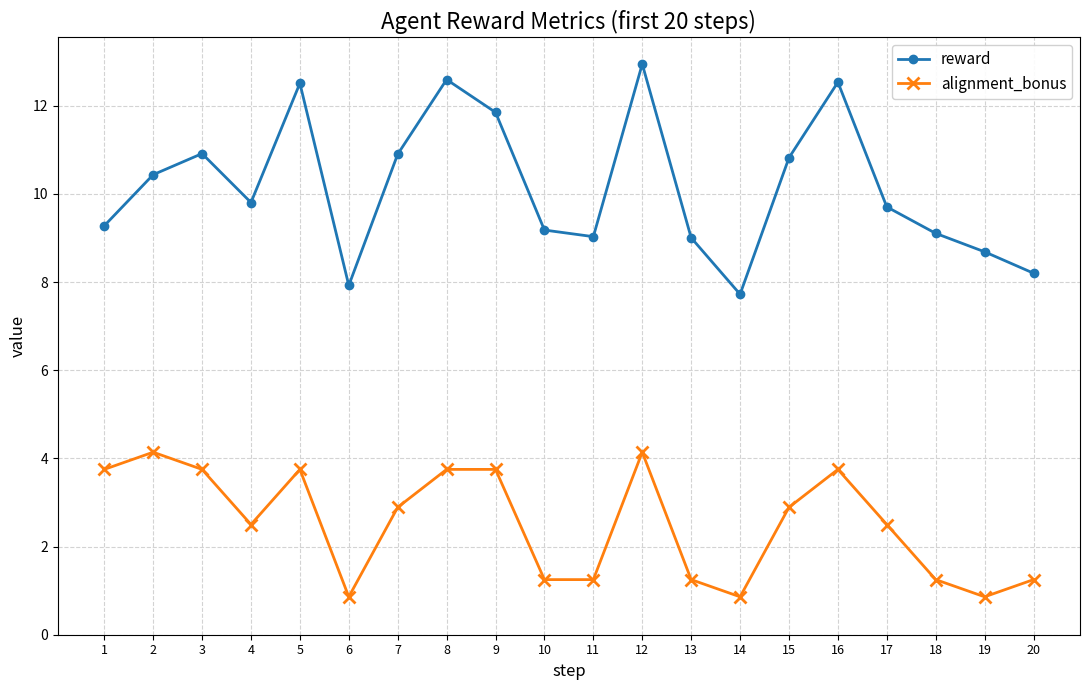

True or false: alignment_bonus has a value of 1.2 at 18.

True